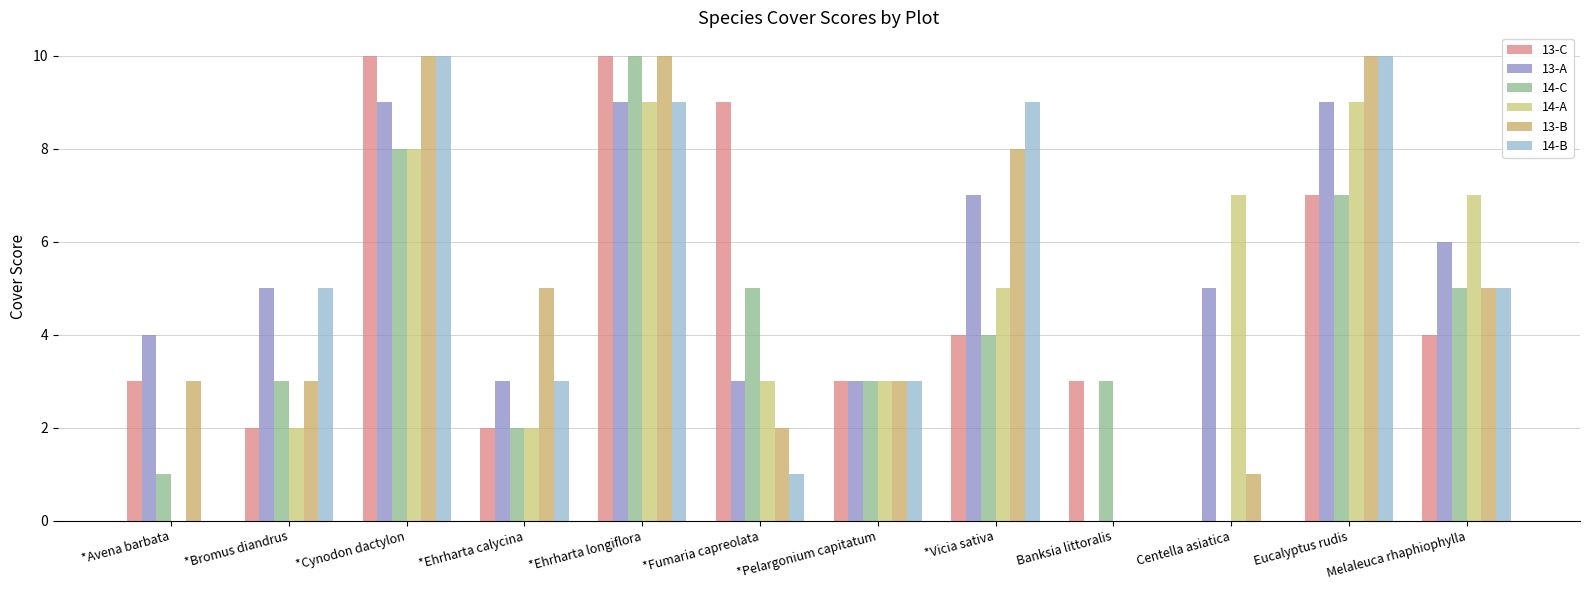

What is the average value of the 13-A series?

5